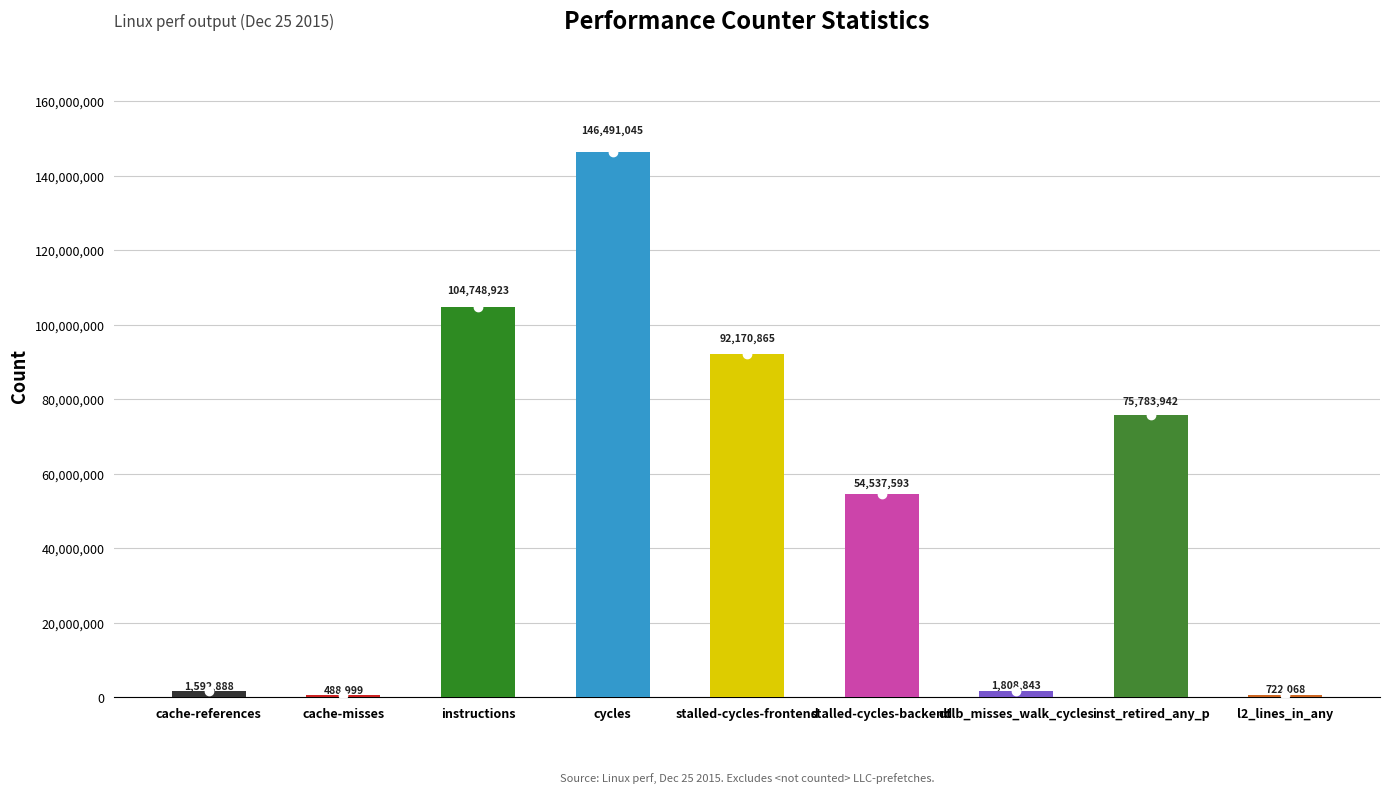

The chart shows a value of 196264 at cache-misses. True or false?

False